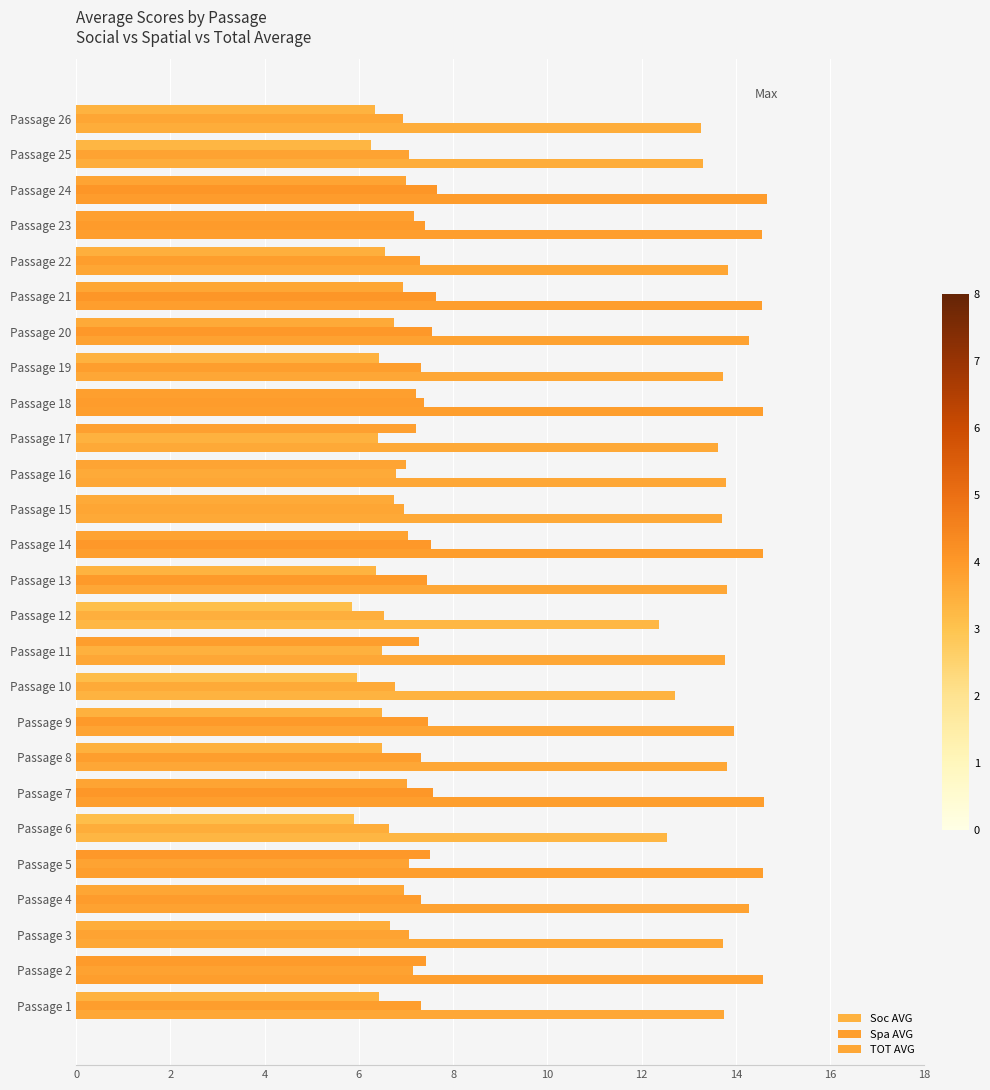

Count the number of data series in this chart.

3